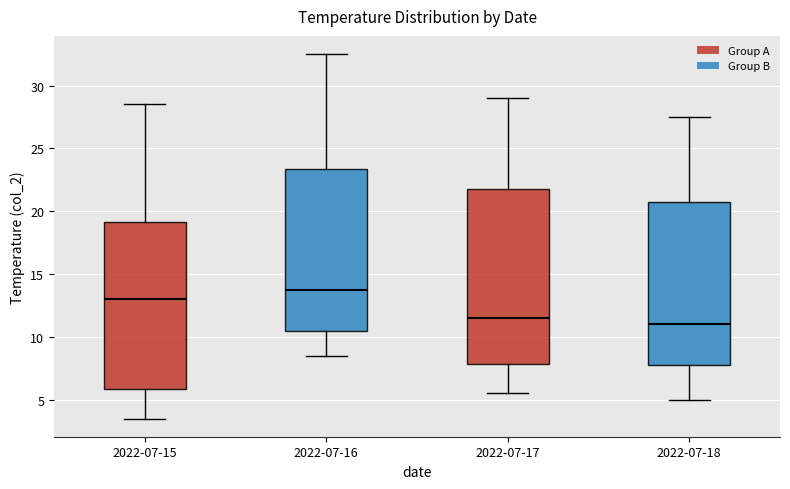

Where does the lower whisker of the box for 2022-07-15 end on the y-axis? The values are not printed on the chart, so give them approximately, as read against the axis.

3.5